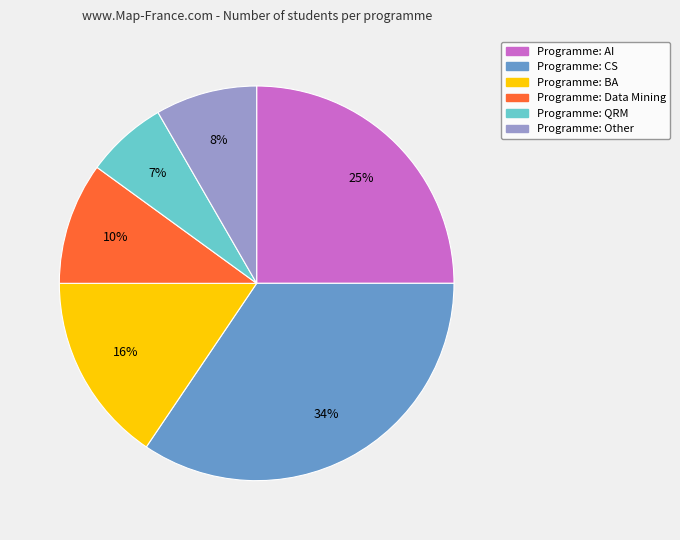

To the nearest percent, what is the average slice percentage?

17%